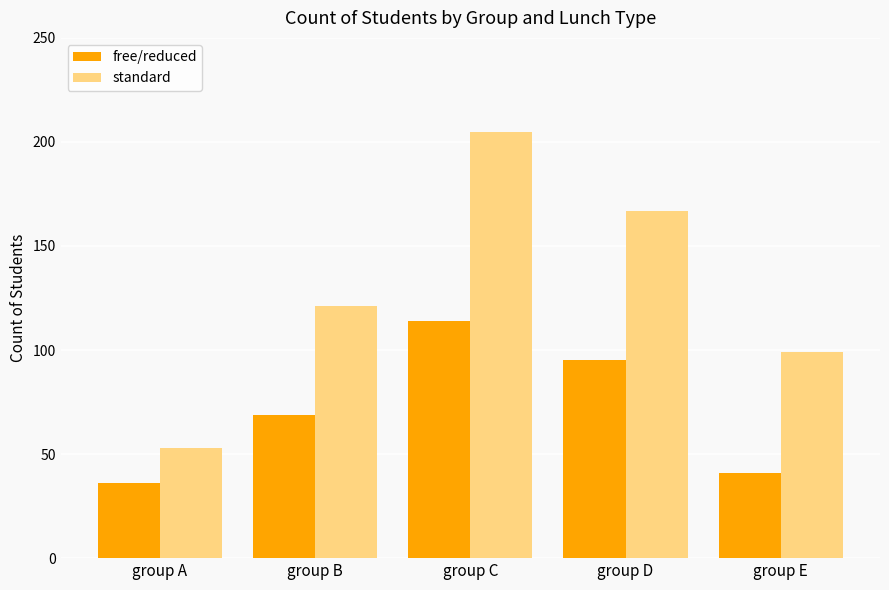

Where is standard nearest to the value 129?

group B